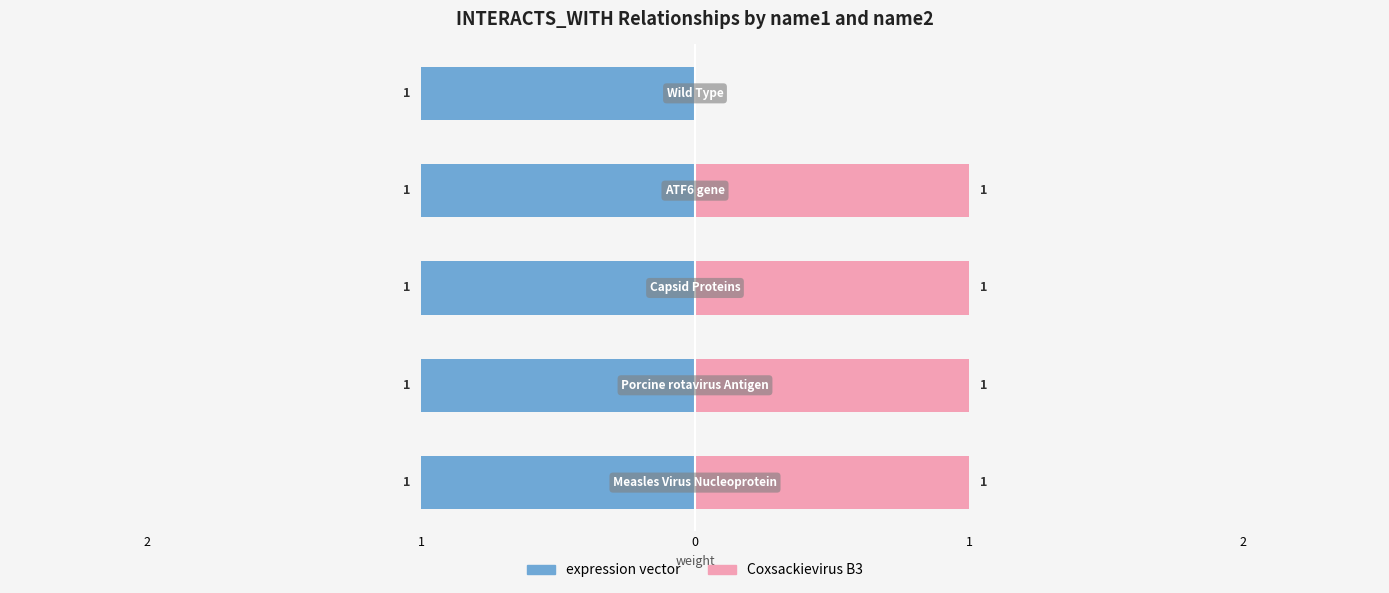

What are all the series names shown in the legend?

expression vector, Coxsackievirus B3